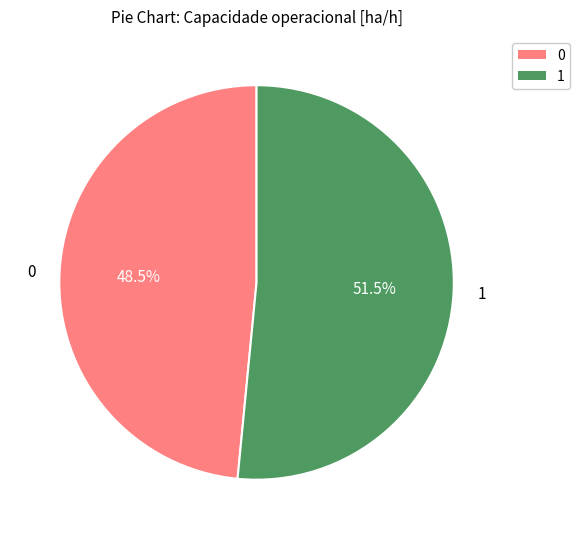

Does 0 account for over 50% of the chart?

No